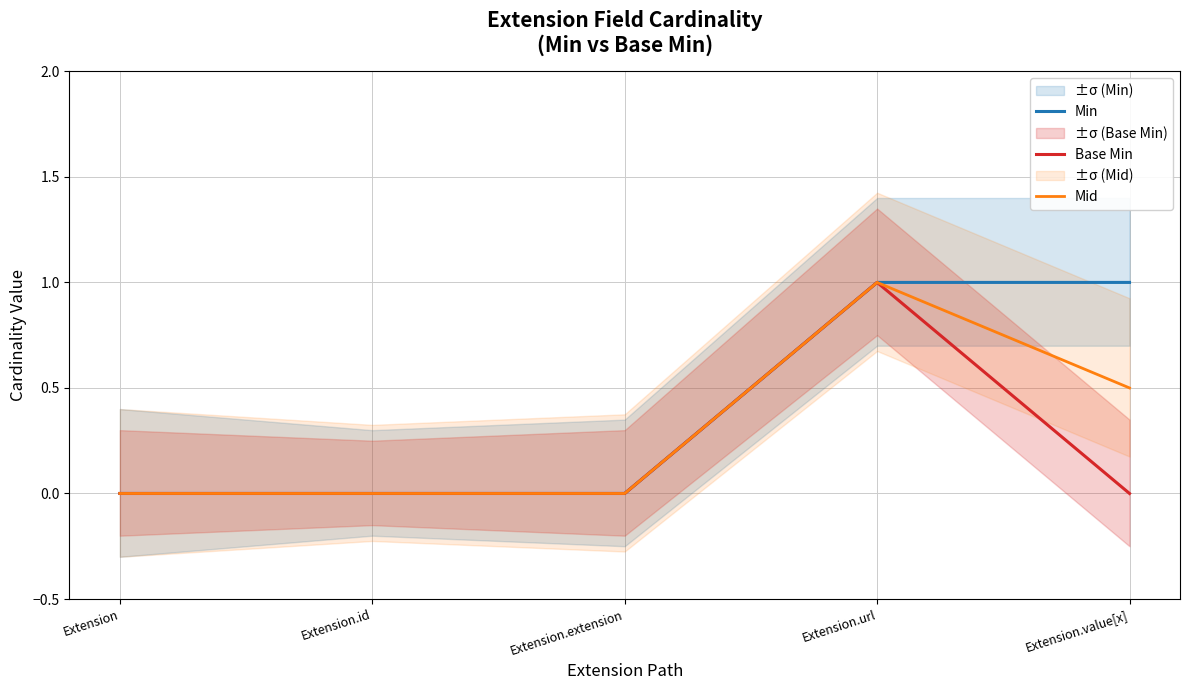

True or false: Min has a value of 0.0 at Extension.id.

True